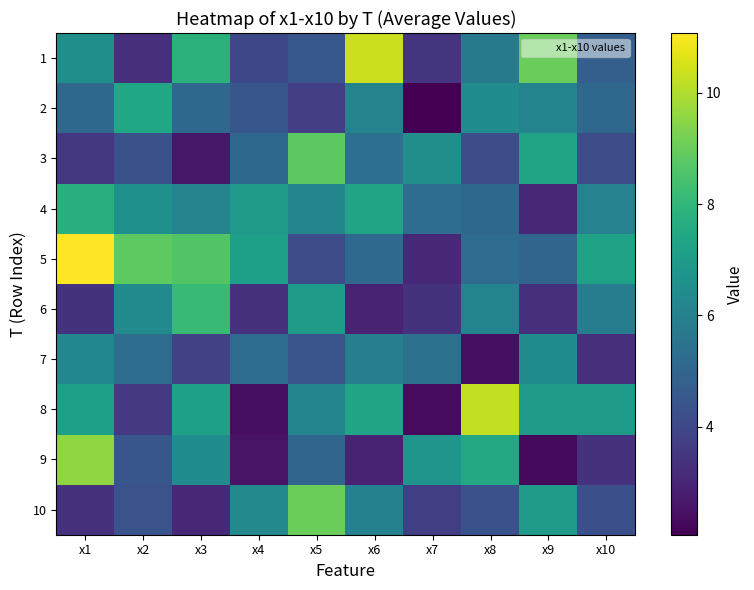

Which series has the largest total across all categories?

5